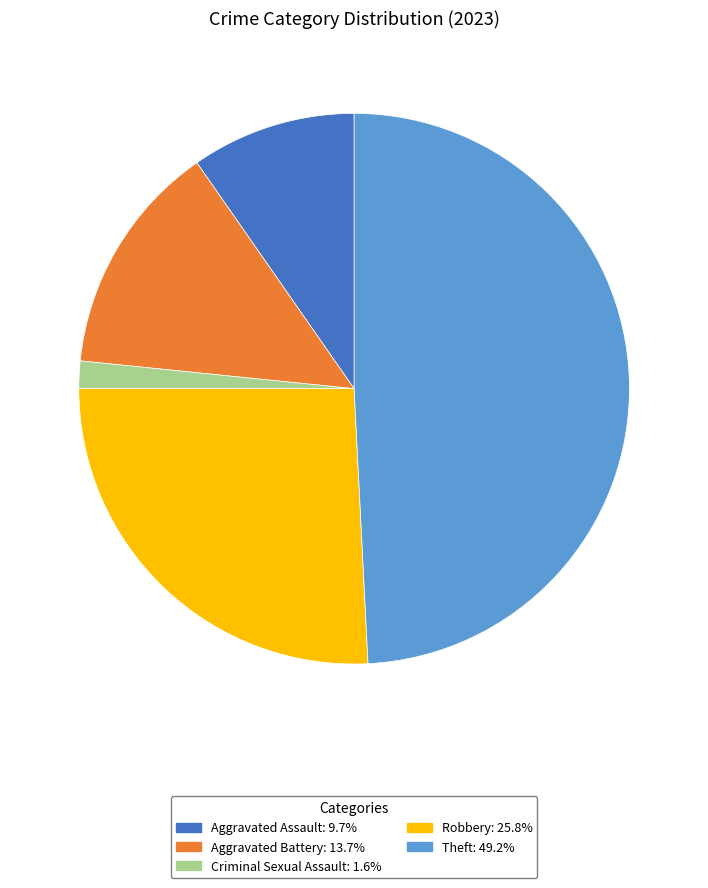

Is there a majority slice in this chart?

No